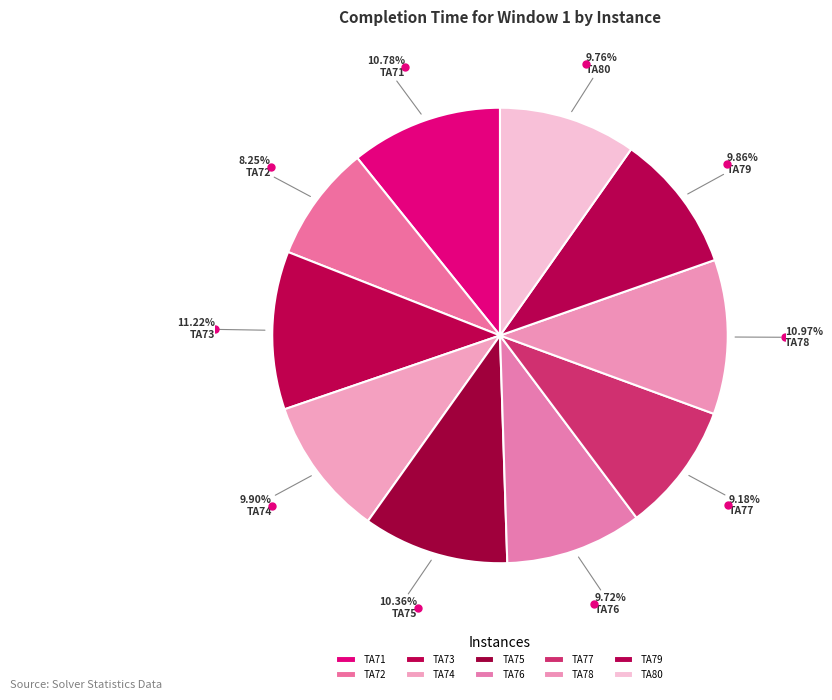

Count the number of slices in the pie.

10